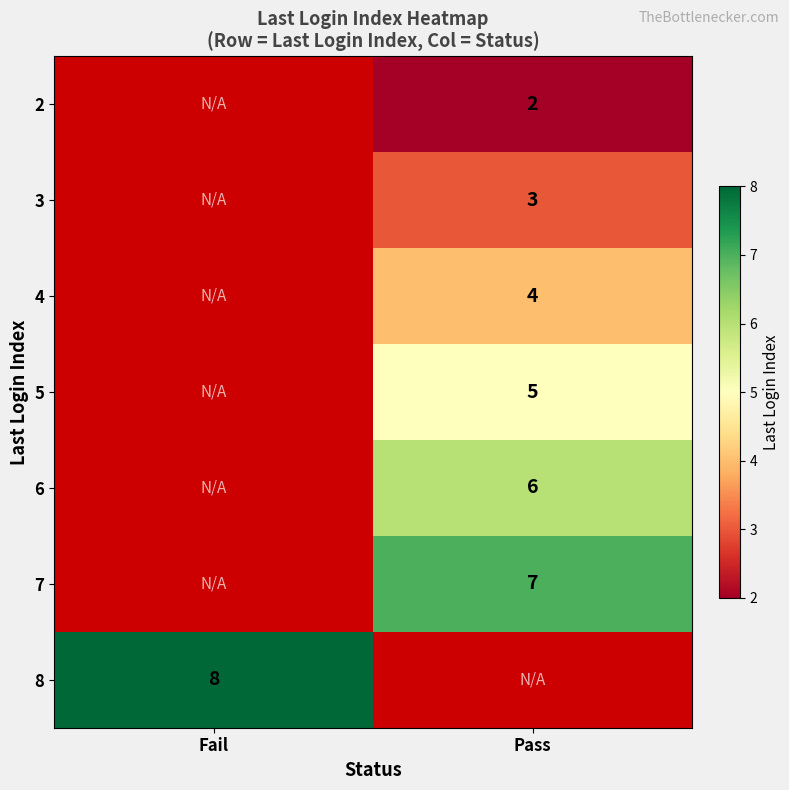

Is it true that 5 equals 8 at Pass?

False